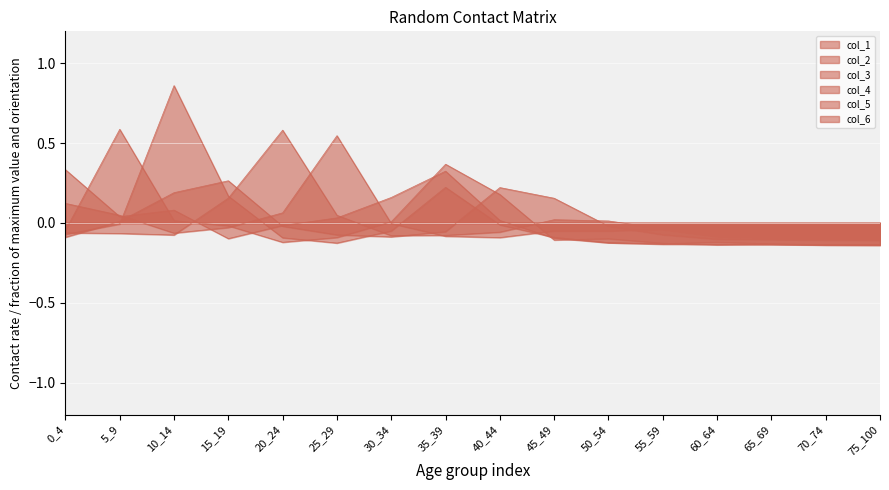

At which category does col_4 reach its first local valley?

30_34